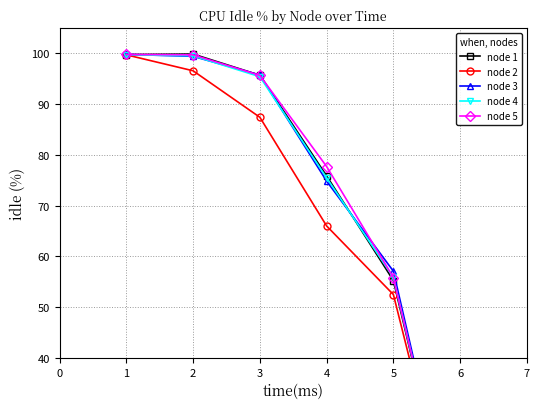

What is the value of the node 4 point at the 3rd from the left?

95.4